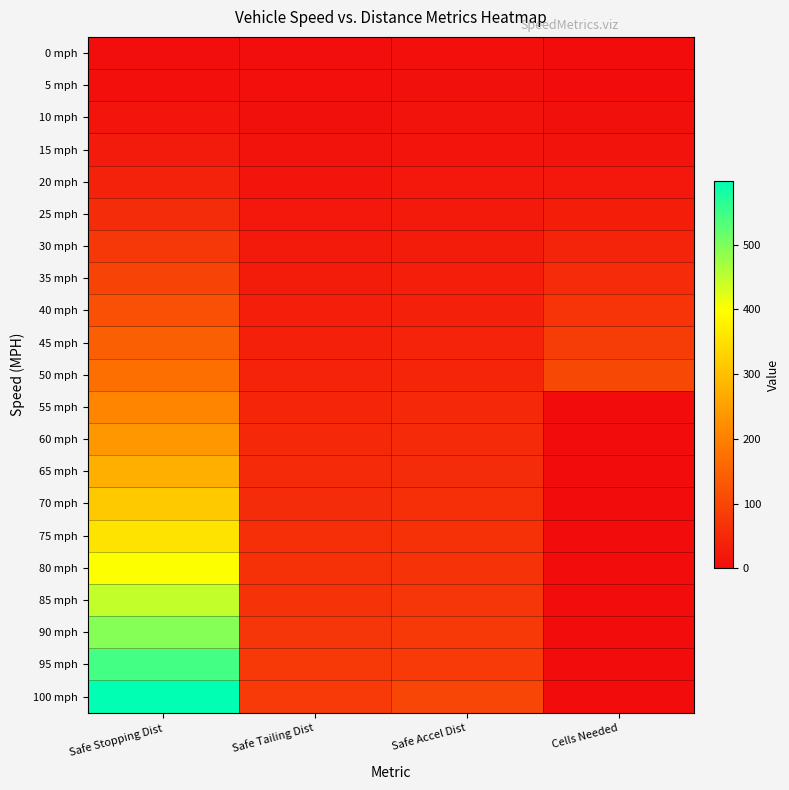

Reading left to right, extract all data points from this chart.

0 mph: Safe Stopping Dist=3	Safe Tailing Dist=3	Safe Accel Dist=5	Cells Needed=0
5 mph: Safe Stopping Dist=5	Safe Tailing Dist=5	Safe Accel Dist=8	Cells Needed=2
10 mph: Safe Stopping Dist=15	Safe Tailing Dist=8	Safe Accel Dist=12	Cells Needed=6
15 mph: Safe Stopping Dist=26	Safe Tailing Dist=12	Safe Accel Dist=16	Cells Needed=12
20 mph: Safe Stopping Dist=39	Safe Tailing Dist=16	Safe Accel Dist=20	Cells Needed=20
25 mph: Safe Stopping Dist=55	Safe Tailing Dist=20	Safe Accel Dist=24	Cells Needed=30
30 mph: Safe Stopping Dist=74	Safe Tailing Dist=24	Safe Accel Dist=28	Cells Needed=41
35 mph: Safe Stopping Dist=95	Safe Tailing Dist=28	Safe Accel Dist=32	Cells Needed=54
40 mph: Safe Stopping Dist=118	Safe Tailing Dist=32	Safe Accel Dist=36	Cells Needed=69
45 mph: Safe Stopping Dist=144	Safe Tailing Dist=36	Safe Accel Dist=40	Cells Needed=86
50 mph: Safe Stopping Dist=172	Safe Tailing Dist=40	Safe Accel Dist=44	Cells Needed=105
55 mph: Safe Stopping Dist=207	Safe Tailing Dist=44	Safe Accel Dist=48	Cells Needed=0
60 mph: Safe Stopping Dist=239	Safe Tailing Dist=48	Safe Accel Dist=52	Cells Needed=0
65 mph: Safe Stopping Dist=275	Safe Tailing Dist=52	Safe Accel Dist=56	Cells Needed=0
70 mph: Safe Stopping Dist=315	Safe Tailing Dist=56	Safe Accel Dist=60	Cells Needed=0
75 mph: Safe Stopping Dist=356	Safe Tailing Dist=60	Safe Accel Dist=64	Cells Needed=0
80 mph: Safe Stopping Dist=400	Safe Tailing Dist=64	Safe Accel Dist=68	Cells Needed=0
85 mph: Safe Stopping Dist=446	Safe Tailing Dist=68	Safe Accel Dist=72	Cells Needed=0
90 mph: Safe Stopping Dist=494	Safe Tailing Dist=72	Safe Accel Dist=76	Cells Needed=0
95 mph: Safe Stopping Dist=545	Safe Tailing Dist=76	Safe Accel Dist=80	Cells Needed=0
100 mph: Safe Stopping Dist=598	Safe Tailing Dist=80	Safe Accel Dist=100	Cells Needed=0